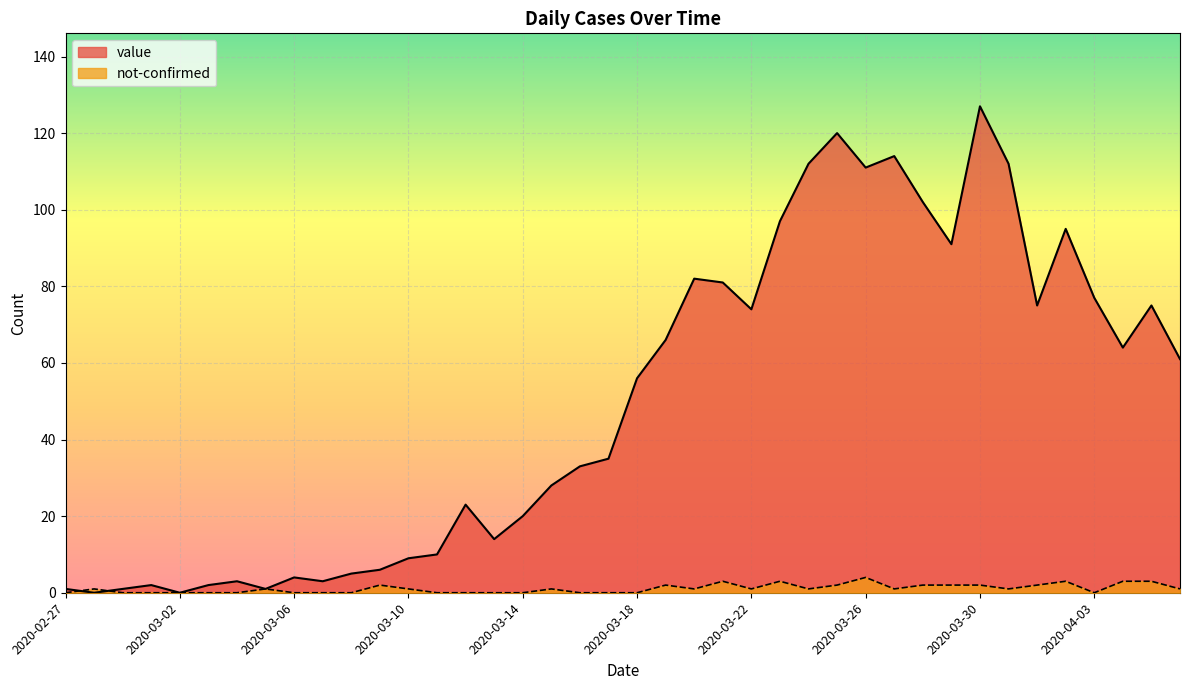

Count the number of categories in the chart.

40